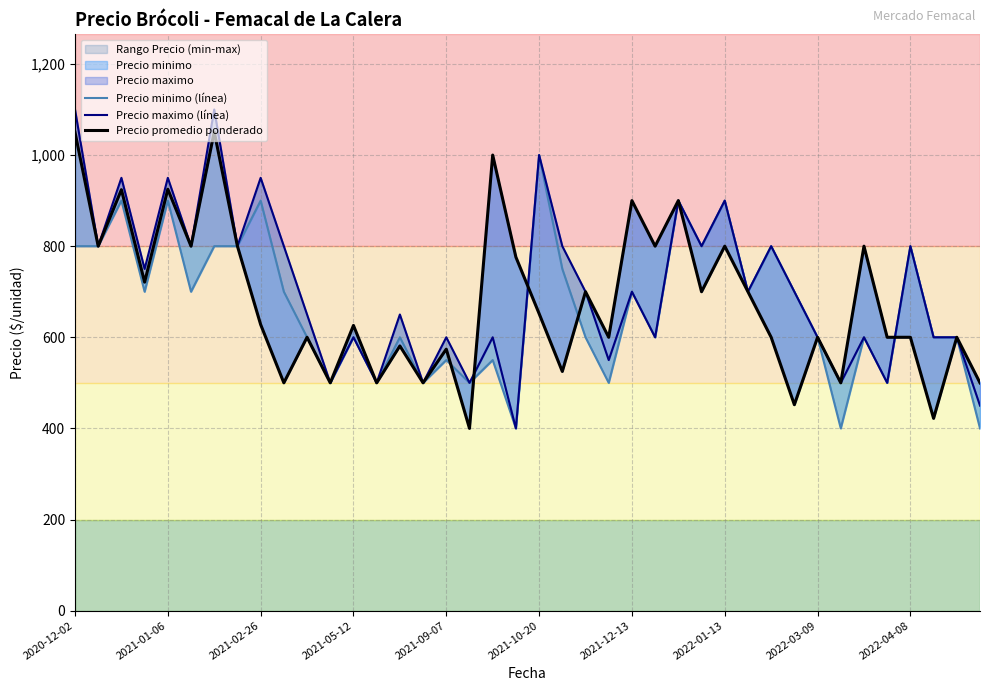

How many data points in Precio promedio ponderado are less than 628?

20